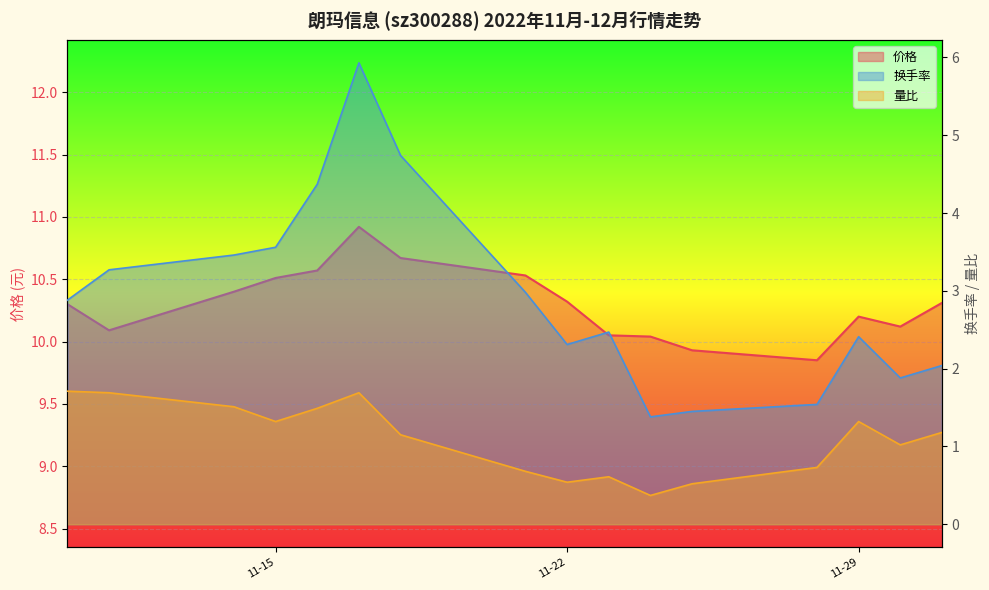

What is the average value of the 价格 series?

10.3